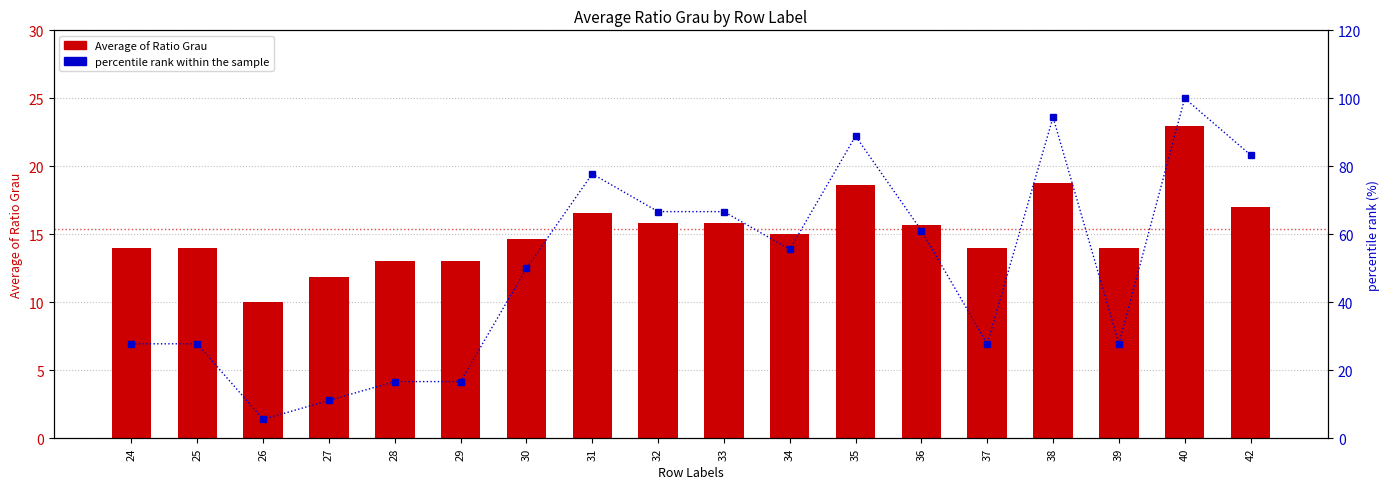

What is the spread (max minus min) of values at 40?

77.0